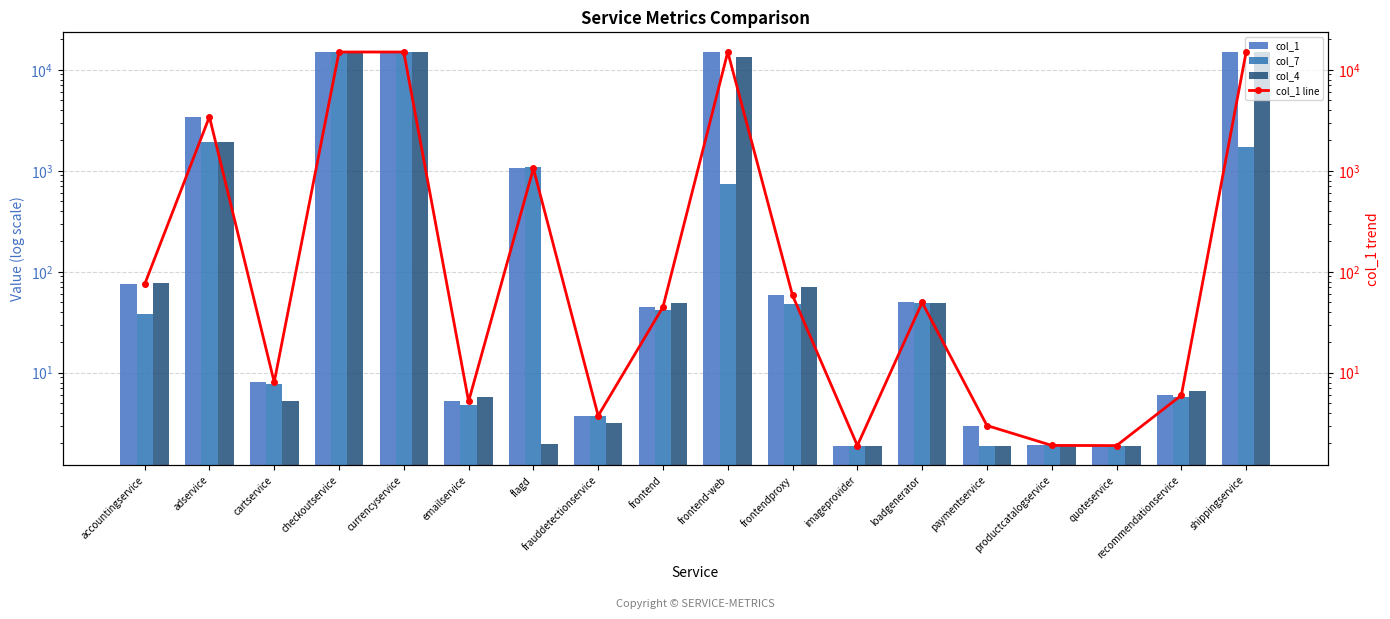

What is the difference between the col_1 line values at frontend and recommendationservice?

38.8